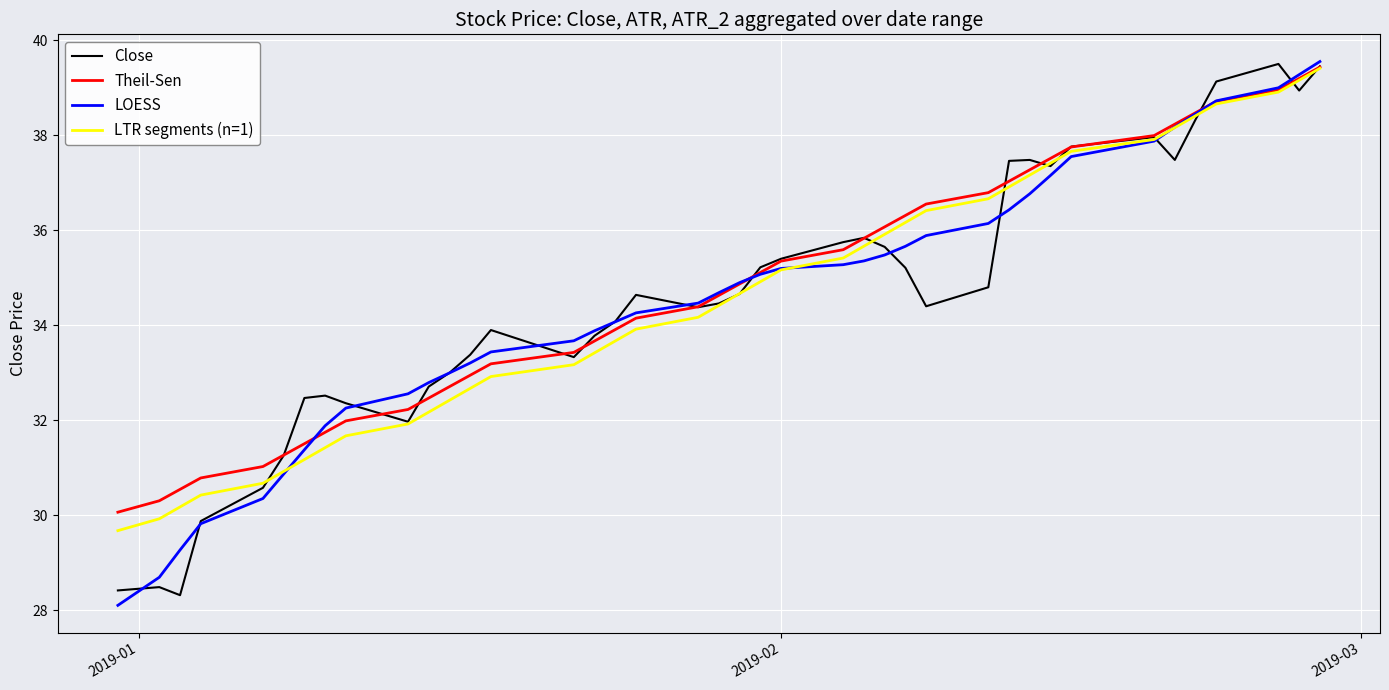

How many intersections are there between LOESS and LTR segments (n=1)?

3